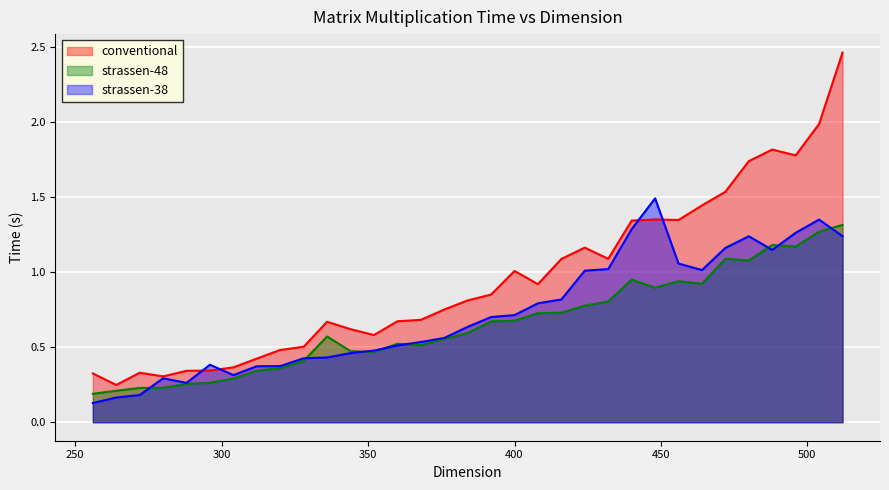

Which series has the largest range (max minus min)?

conventional